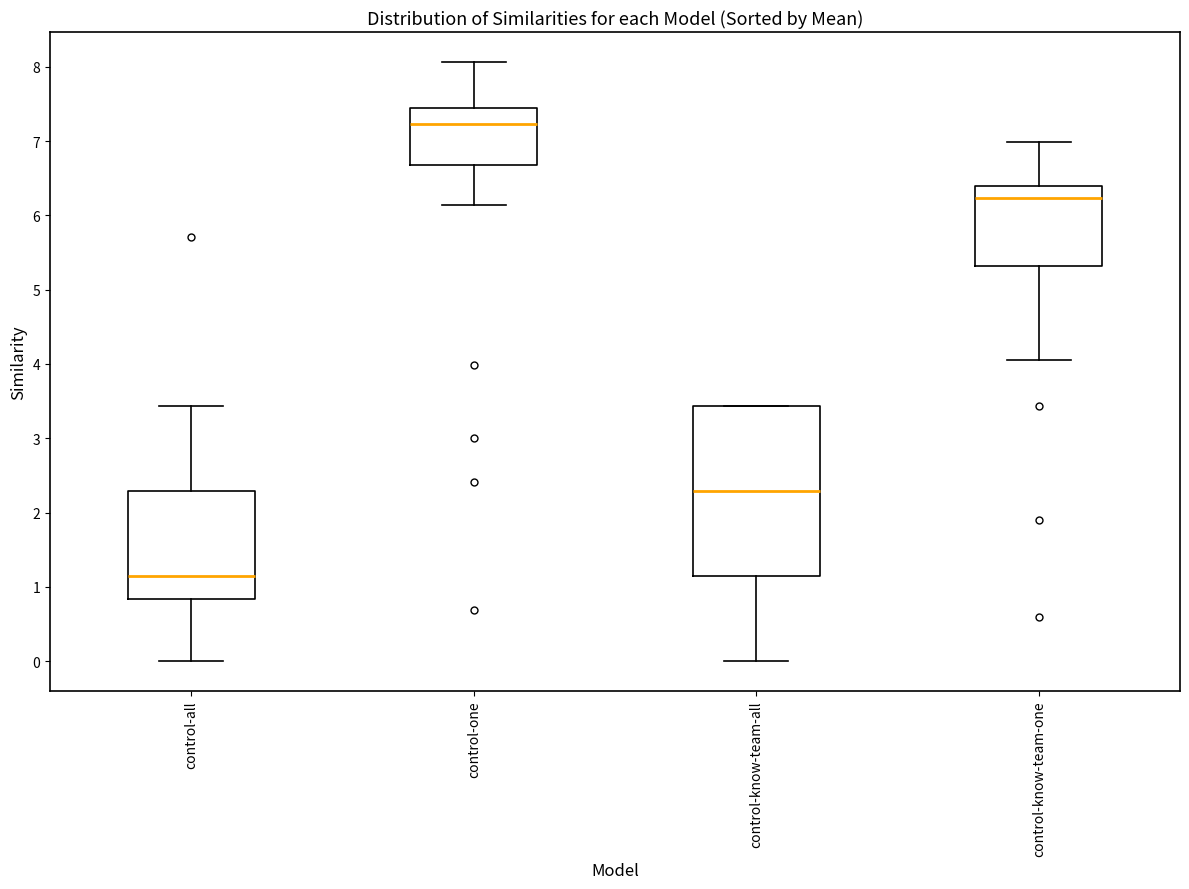

Which box's median line is the lowest?

control-all